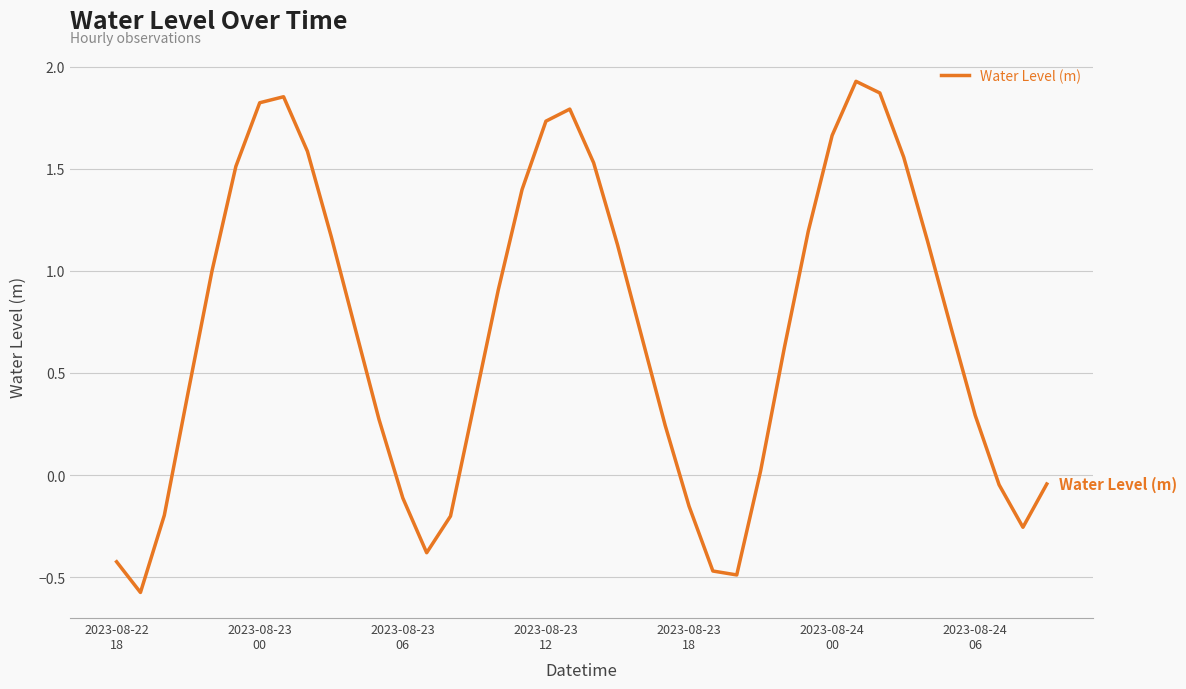

What is the difference between the maximum and minimum values?

2.5